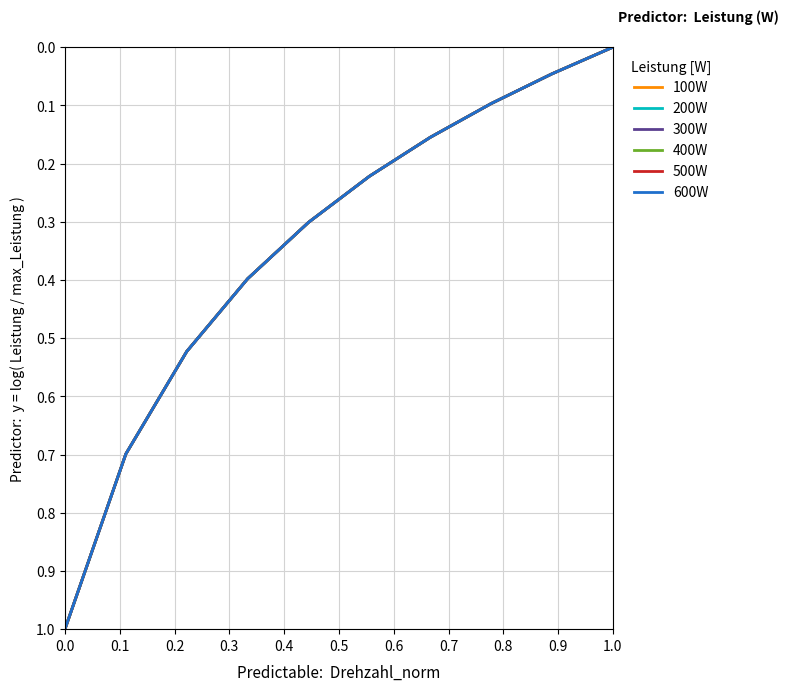

Reading left to right, extract all data points from this chart.

100W: 1.0	0.7	0.5	0.4	0.3	0.2	0.2	0.1	0.0	-0.0
200W: 1.0	0.7	0.5	0.4	0.3	0.2	0.2	0.1	0.0	-0.0
300W: 1.0	0.7	0.5	0.4	0.3	0.2	0.2	0.1	0.0	-0.0
400W: 1.0	0.7	0.5	0.4	0.3	0.2	0.2	0.1	0.0	-0.0
500W: 1.0	0.7	0.5	0.4	0.3	0.2	0.2	0.1	0.0	-0.0
600W: 1.0	0.7	0.5	0.4	0.3	0.2	0.2	0.1	0.0	-0.0